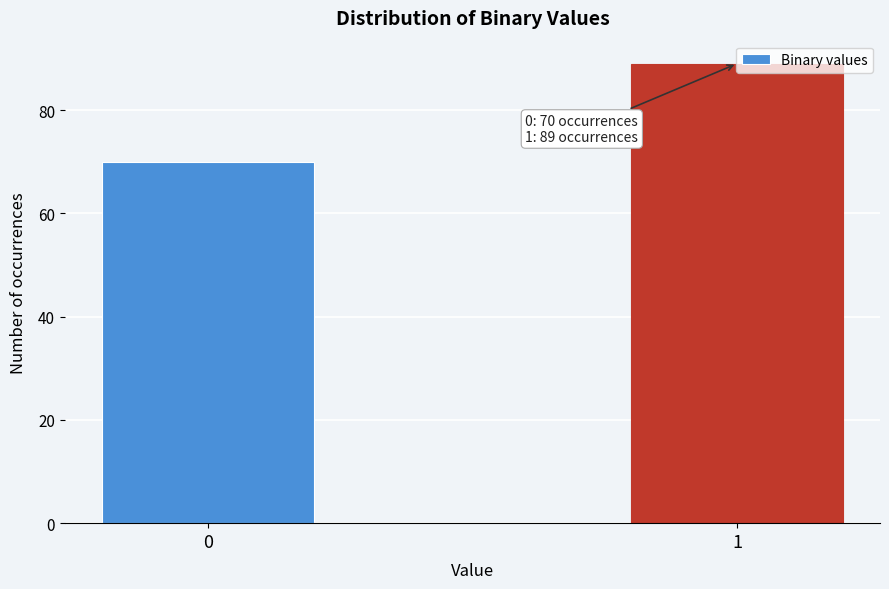

Rank the categories by value from lowest to highest.

0, 1